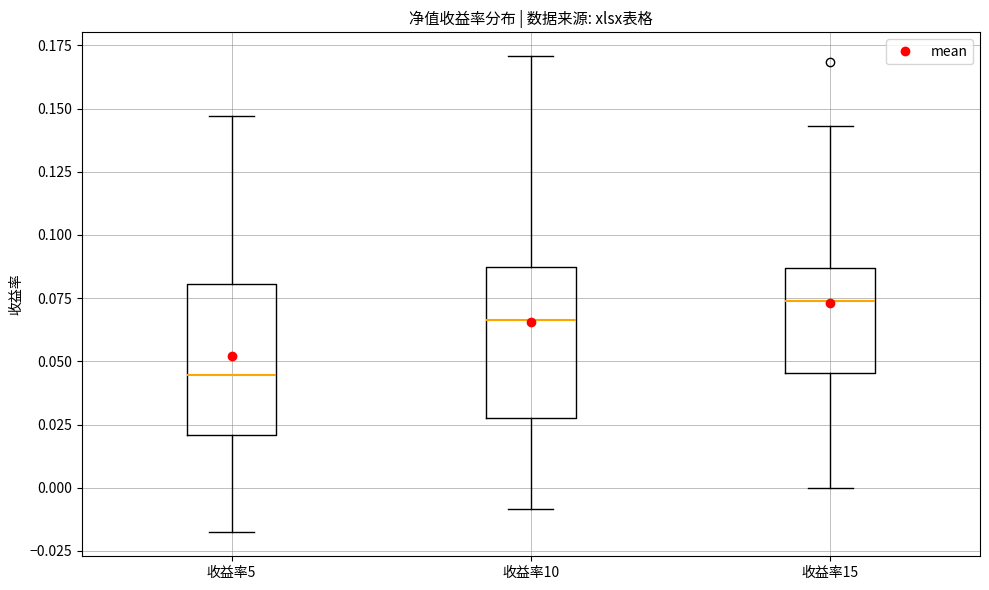

Reading left to right, transcribe this box plot: for each box, give where its median line is, the range the box spans, and where its two whiskers end, as read against the y-axis. The values are not printed on the chart, so give them approximately, as read against the axis.

收益率5: median 0.045, box 0.020 to 0.080, whiskers -0.020 to 0.145
收益率10: median 0.065, box 0.030 to 0.085, whiskers -0.010 to 0.170
收益率15: median 0.075, box 0.045 to 0.085, whiskers 0.000 to 0.145